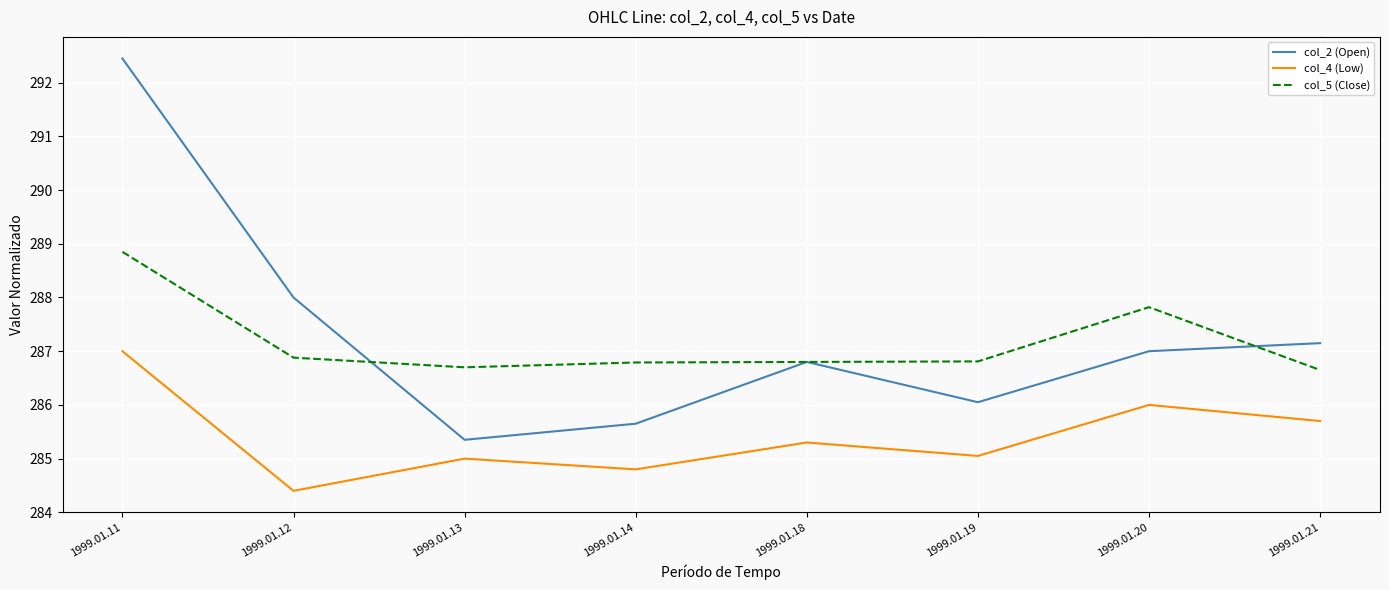

Is it true that col_4 (Low) equals 126.6 at 1999.01.18?

False